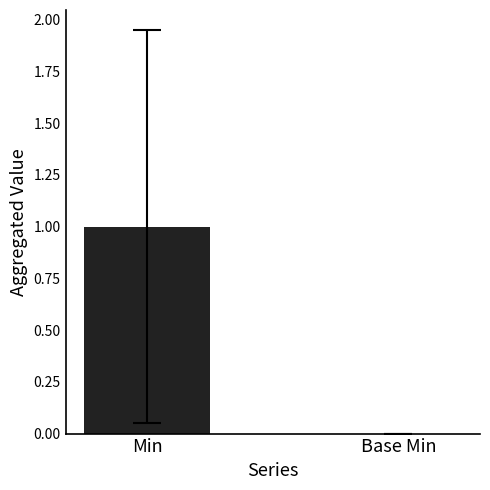

How many values are below 1?

1